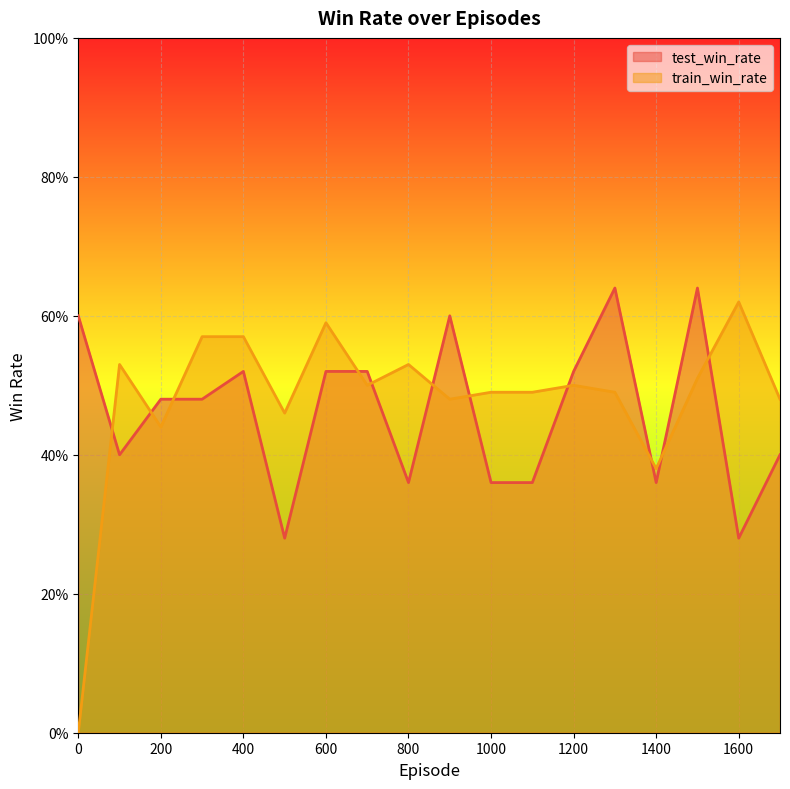

What is the difference between the highest and lowest values at 600?

0.1